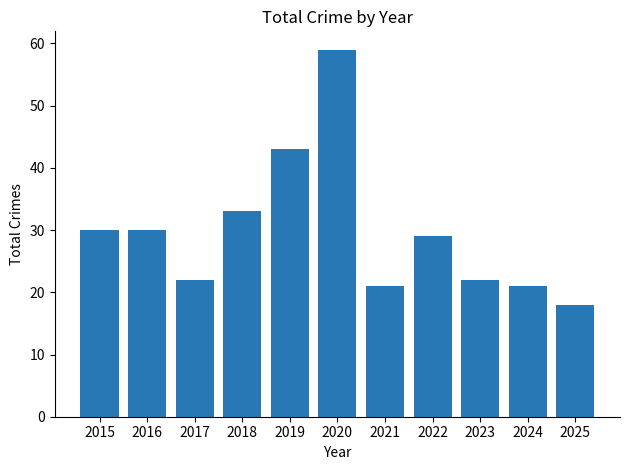

At which label does the data first exceed 29?

2015